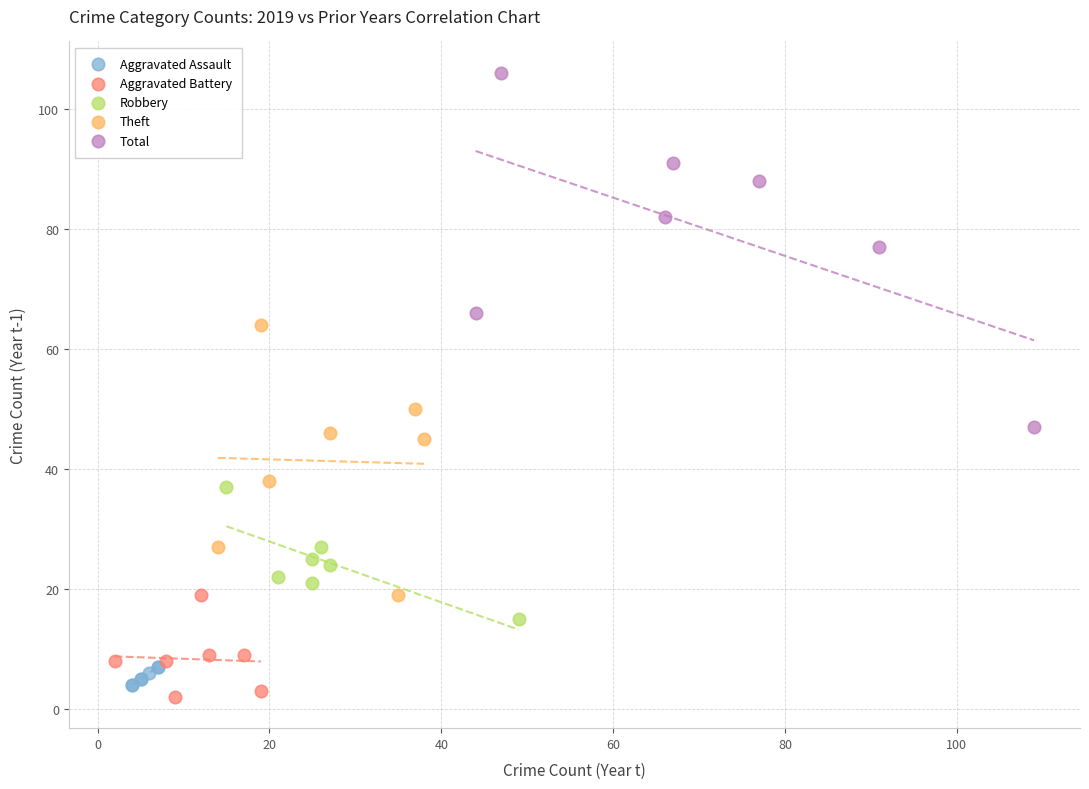

Which series reaches the maximum Y coordinate?

Total